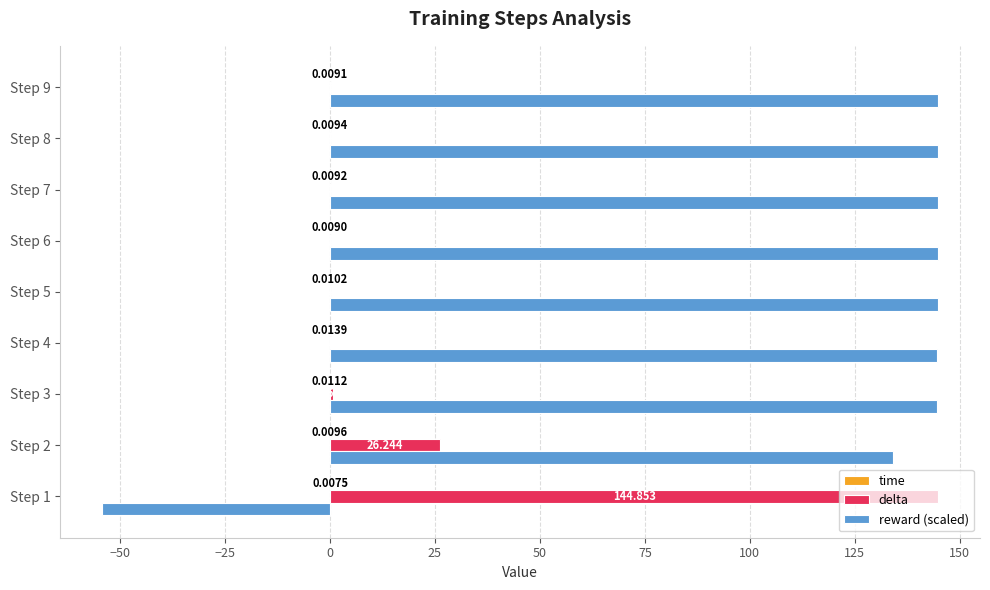

Which series has the largest total across all categories?

reward (scaled)